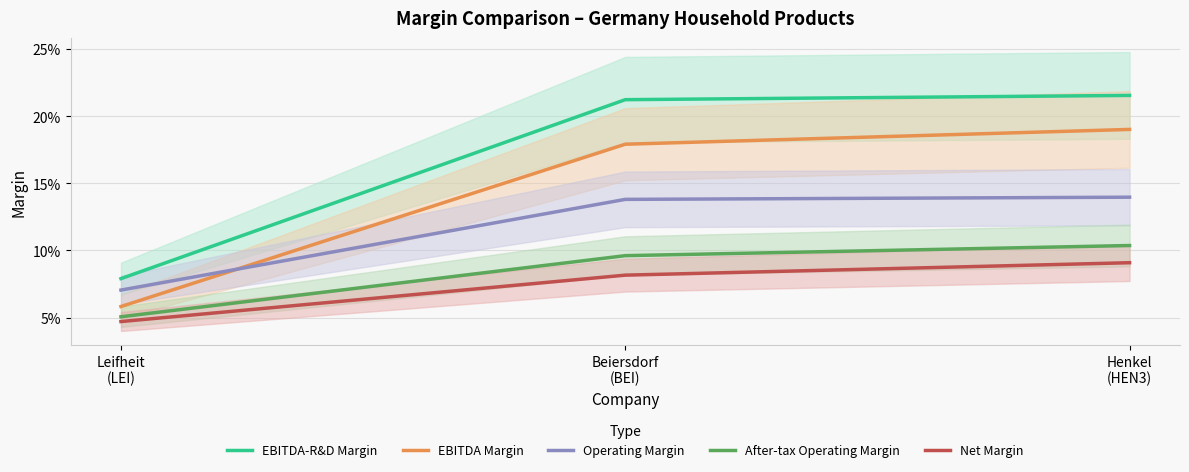

Reading left to right, what are all the values shown in this chart?

EBITDA-R&D Margin: Leifheit
(LEI)=0.1	Beiersdorf
(BEI)=0.2	Henkel
(HEN3)=0.2
EBITDA Margin: Leifheit
(LEI)=0.1	Beiersdorf
(BEI)=0.2	Henkel
(HEN3)=0.2
Operating Margin: Leifheit
(LEI)=0.1	Beiersdorf
(BEI)=0.1	Henkel
(HEN3)=0.1
After-tax Operating Margin: Leifheit
(LEI)=0.1	Beiersdorf
(BEI)=0.1	Henkel
(HEN3)=0.1
Net Margin: Leifheit
(LEI)=0.0	Beiersdorf
(BEI)=0.1	Henkel
(HEN3)=0.1